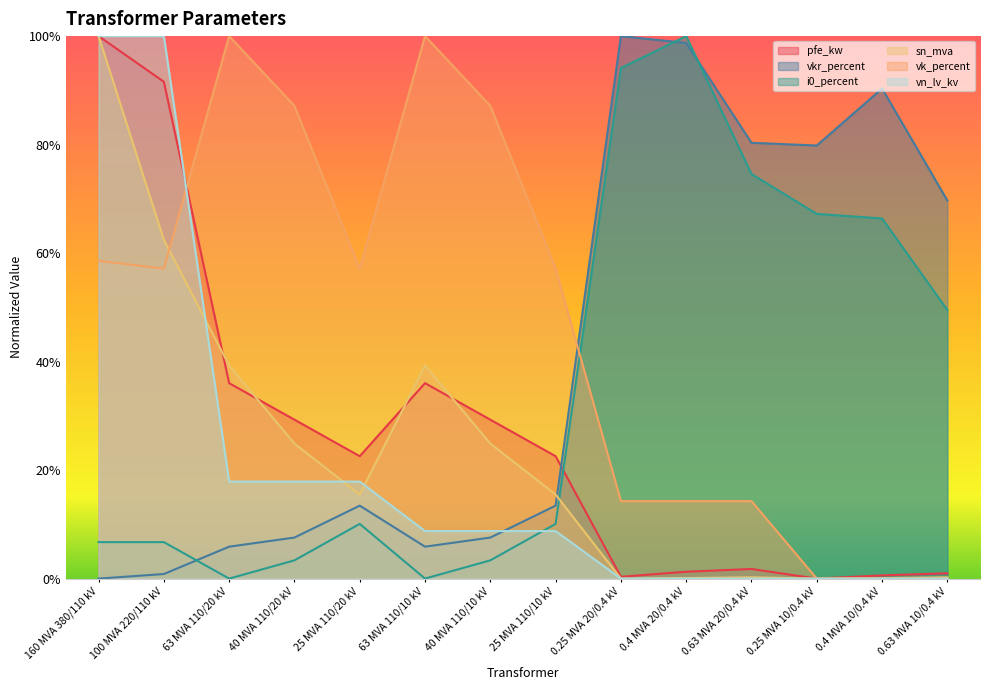

Which category has the lowest value in the i0_percent series?

63 MVA 110/20 kV